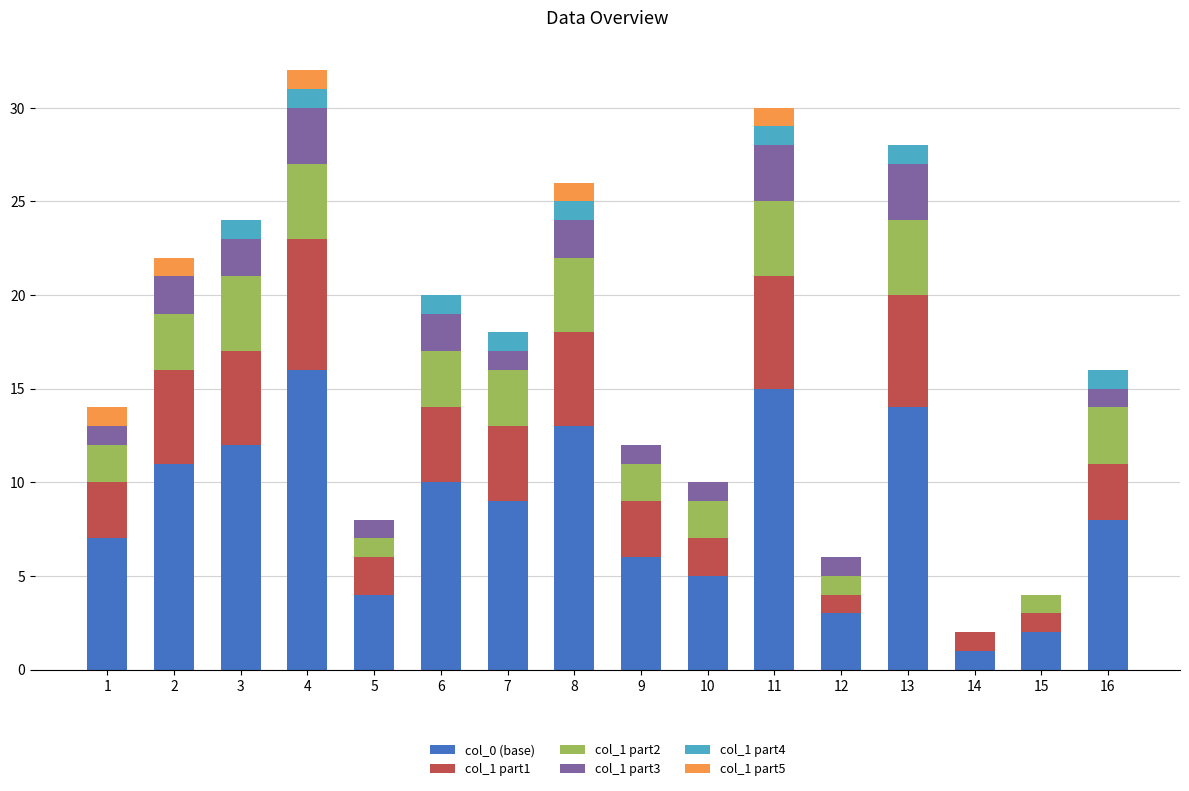

Is it true that col_0 (base) equals 5 at 16?

False